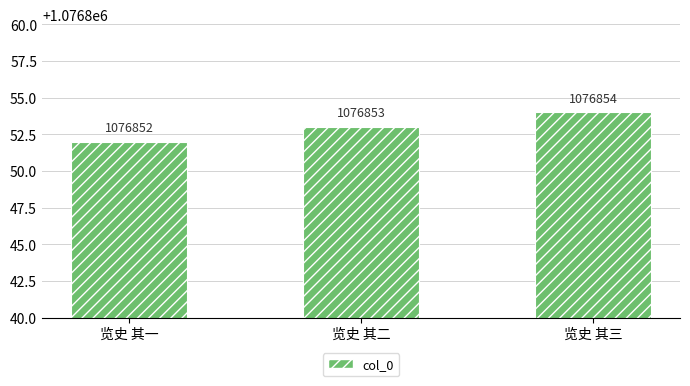

What is the minimum value shown in the chart?

1076852